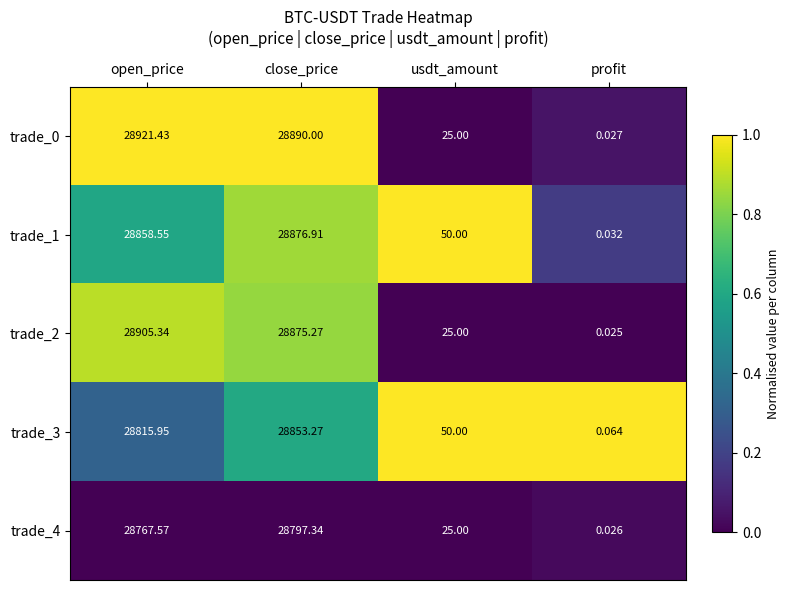

Which category has the lowest value across all series?

profit